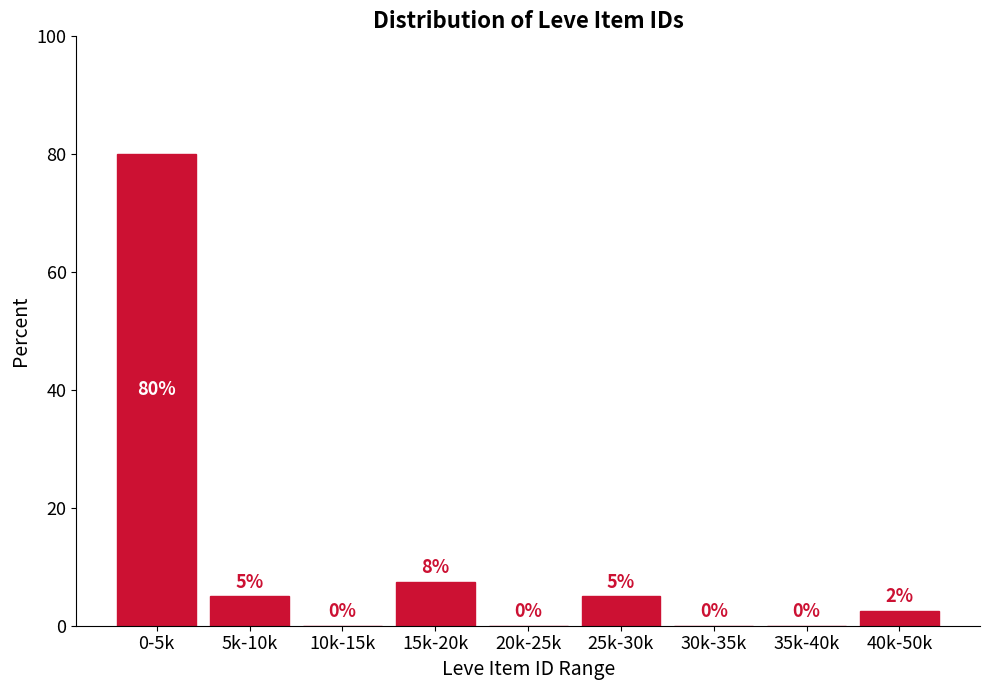

Where is the data nearest to the value 40?

15k-20k